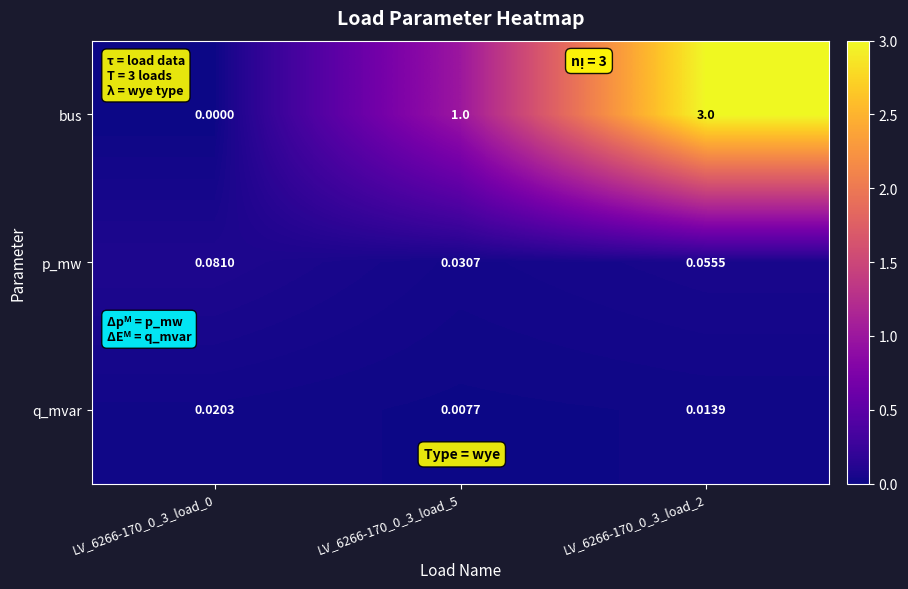

Which series changed the most between LV_6266-170_0_3_load_5 and LV_6266-170_0_3_load_2?

bus